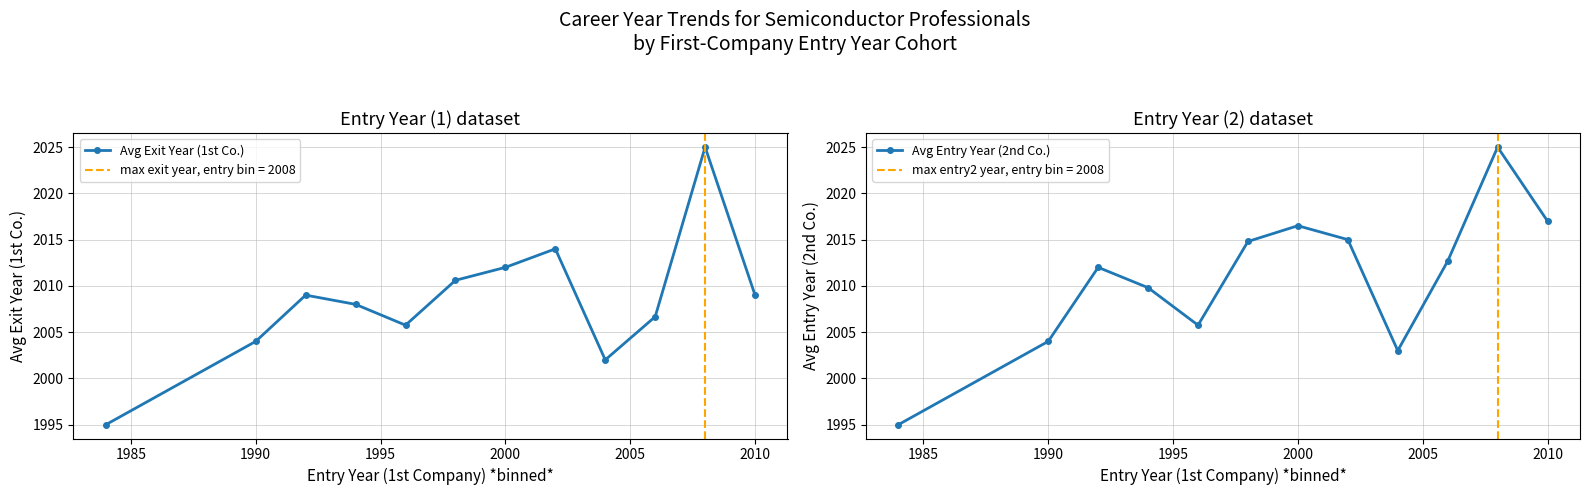

The Avg Exit Year (1st Co.) series shows 2012.0 at 2000. True or false?

True